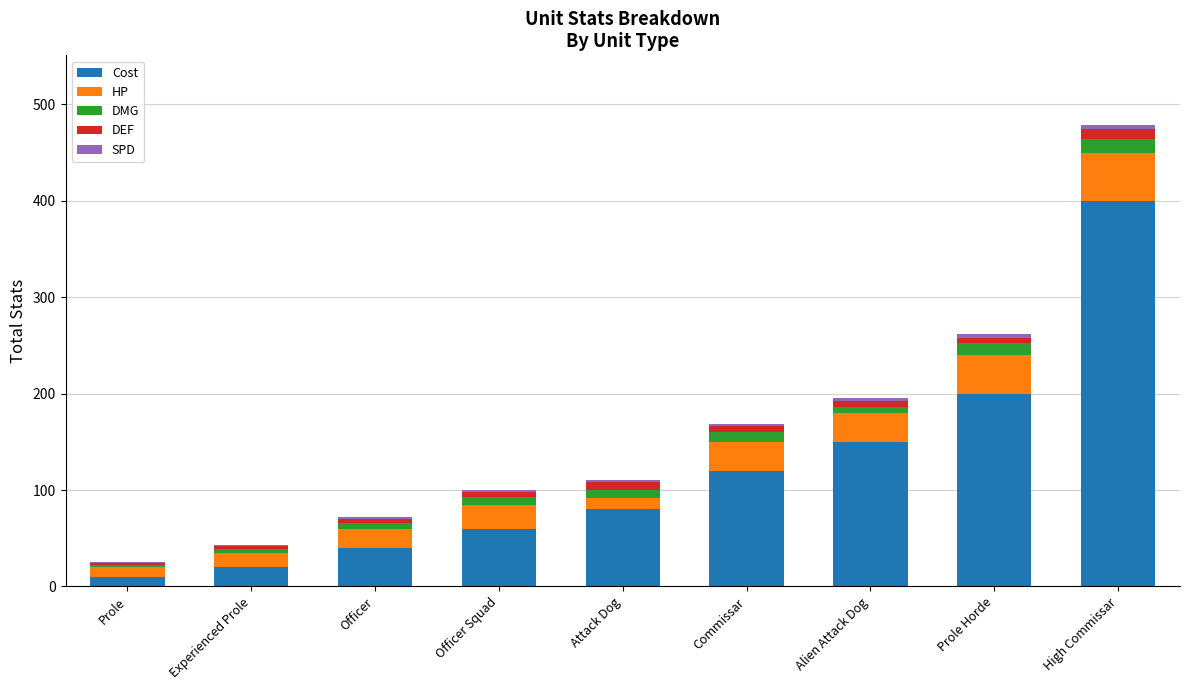

Does the chart contain stacked bars?

Yes